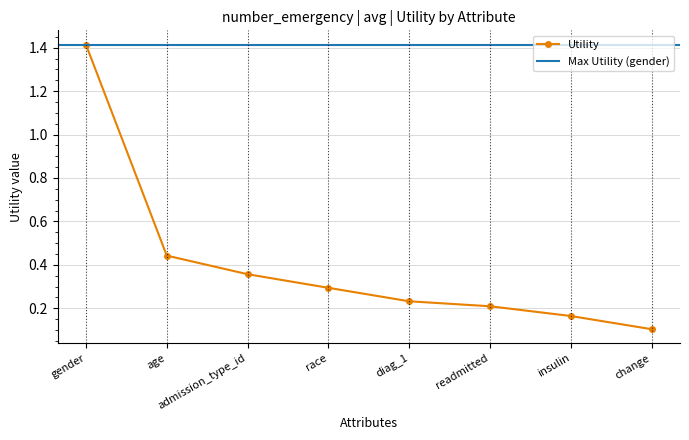

What is the average value?

0.4